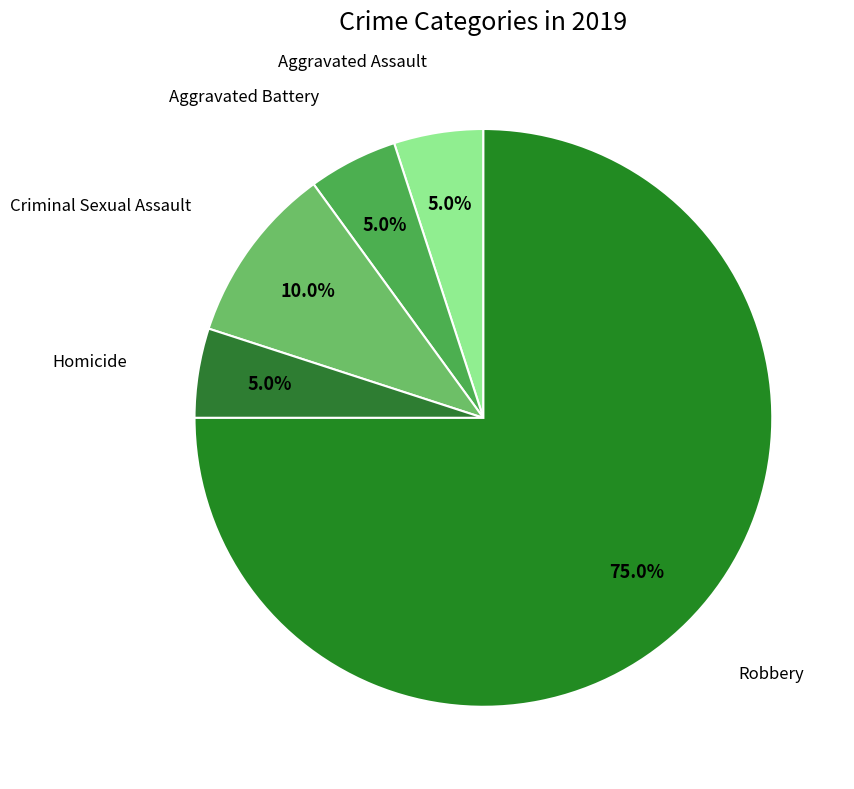

What is the largest slice in the pie chart?

Robbery